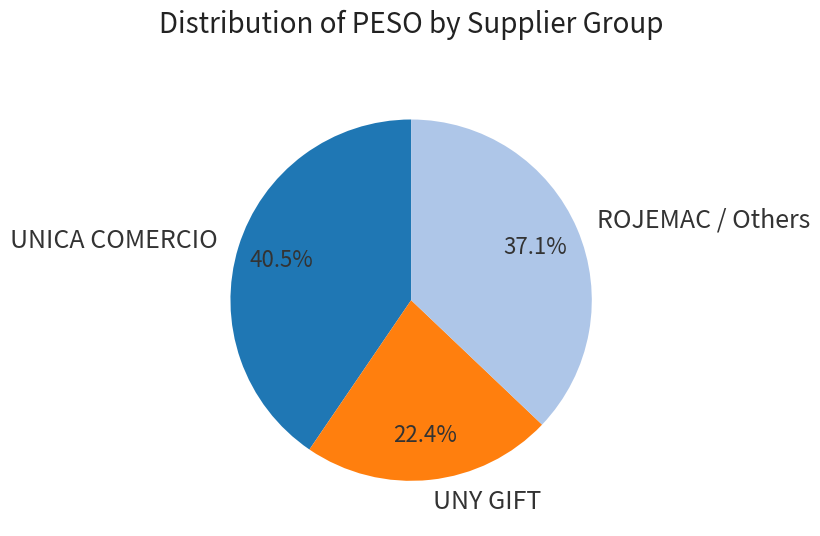

Rank the categories by value from highest to lowest.

UNICA COMERCIO, ROJEMAC / Others, UNY GIFT